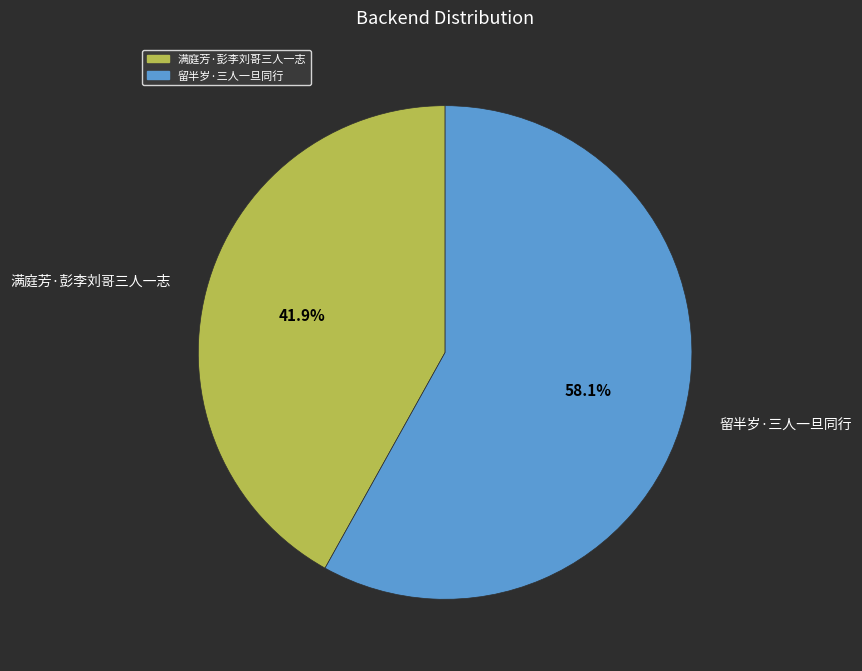

What percentage is NOT represented by 留半岁·三人一旦同行?

41.9%